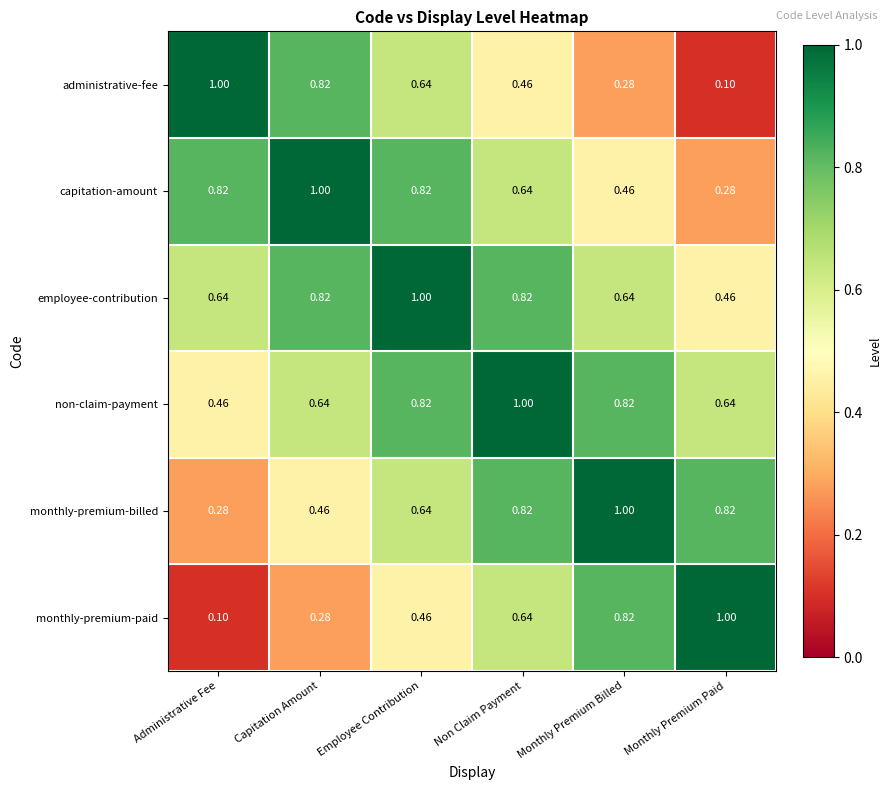

At which label does non-claim-payment reach its peak?

Non Claim Payment